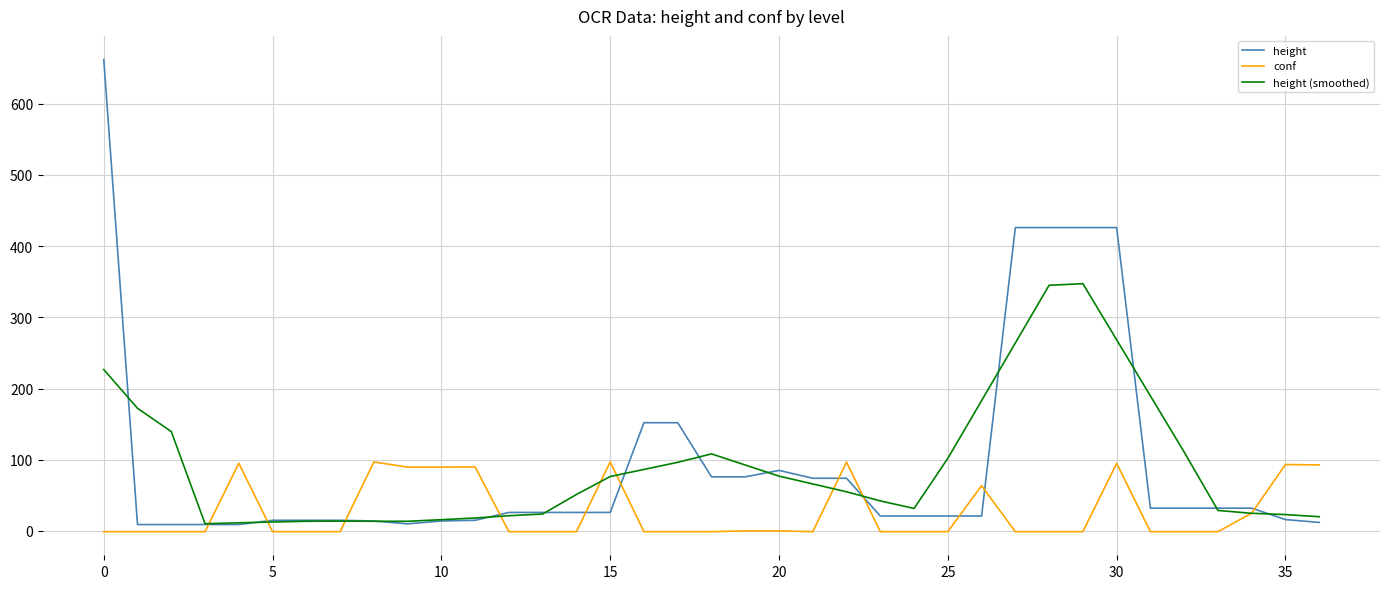

What is the greatest value displayed?

662.0